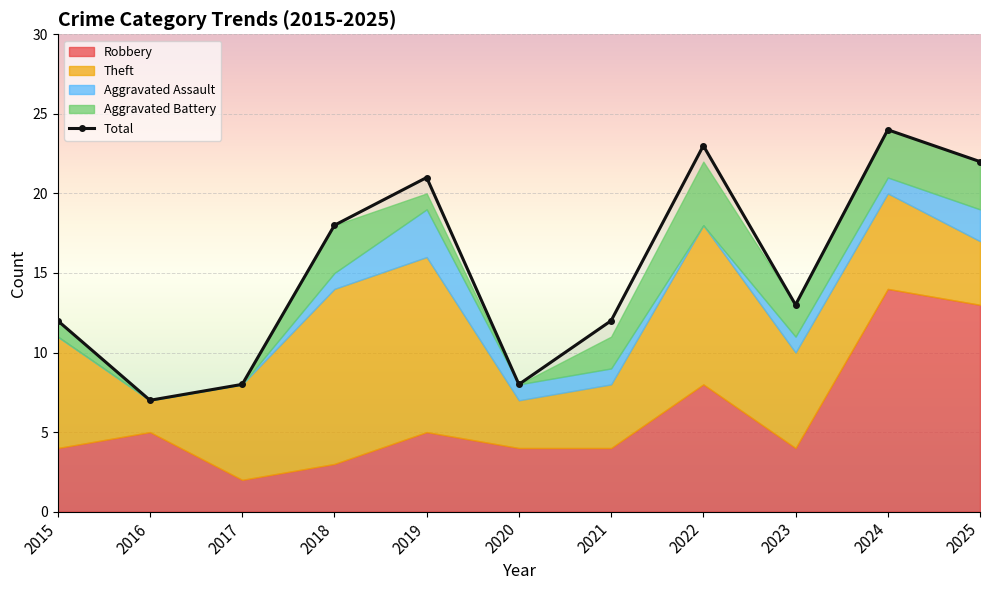

At how many categories does at least one series exceed 8?

8